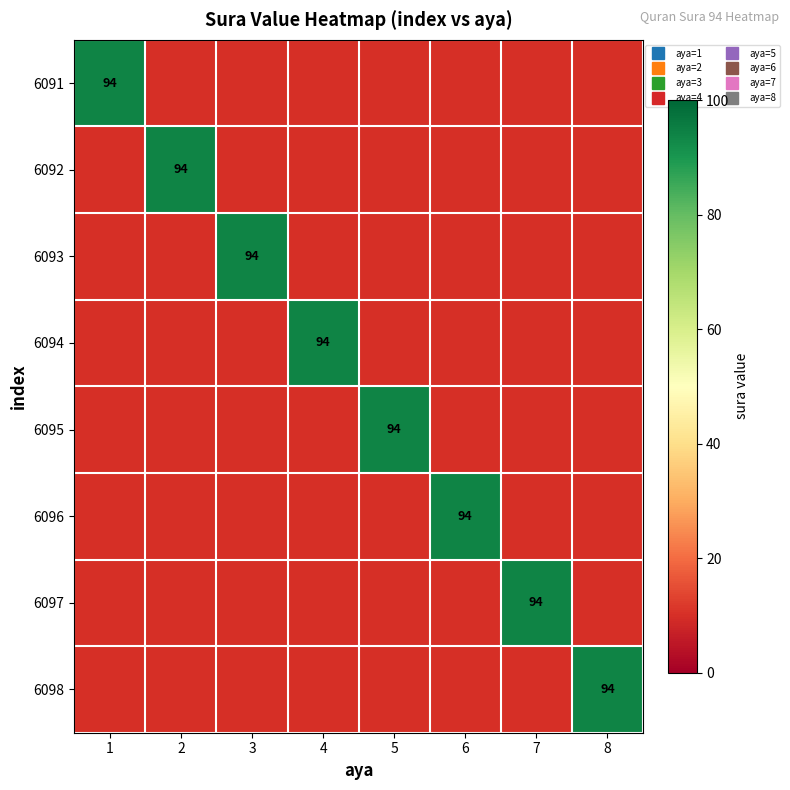

Is the value of 6091 at 1 greater than the value of 6094 at 1?

Yes